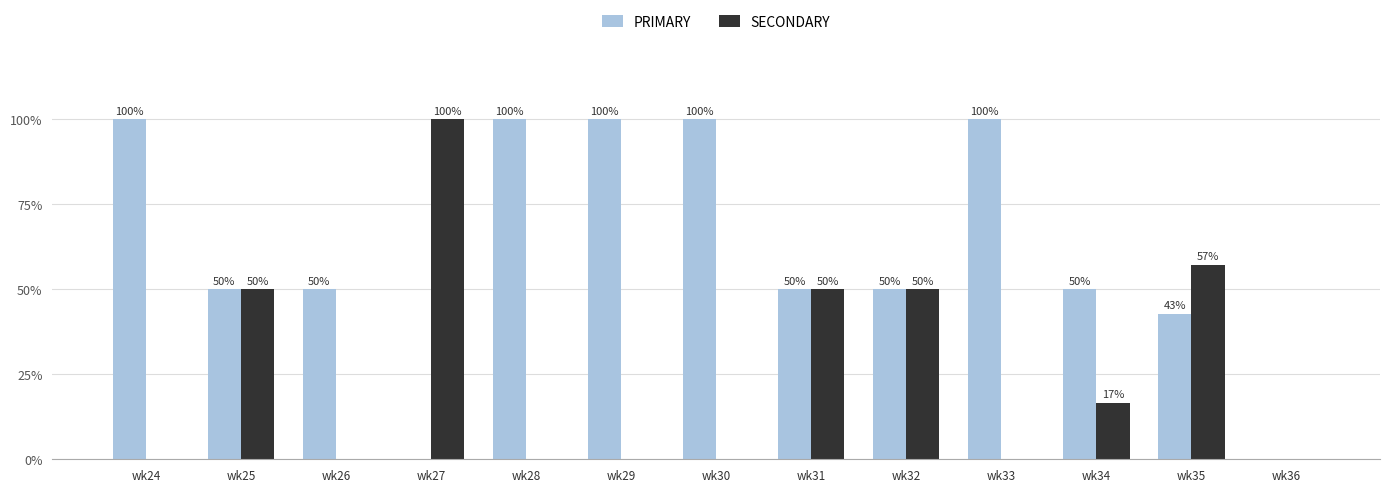

What is the sum of all PRIMARY values?

792.9